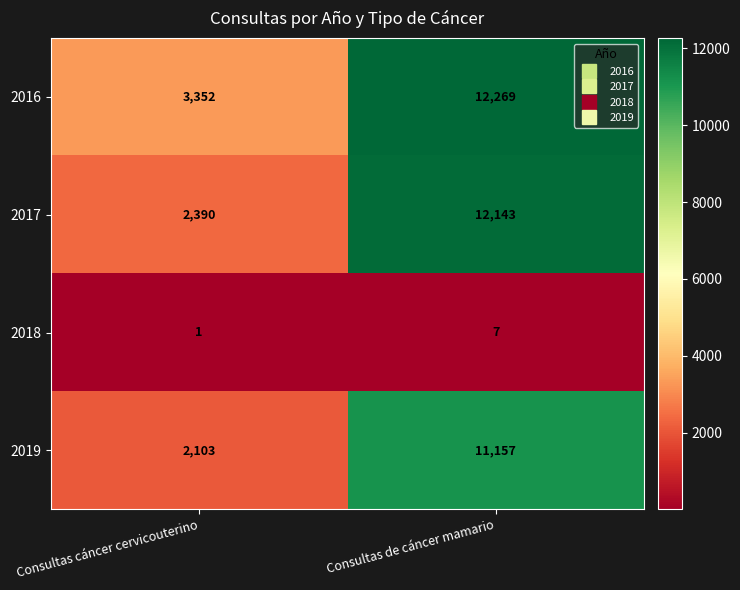

Reading right to left, transcribe all the data shown in this chart.

2016: 12269	3352
2017: 12143	2390
2018: 7	1
2019: 11157	2103